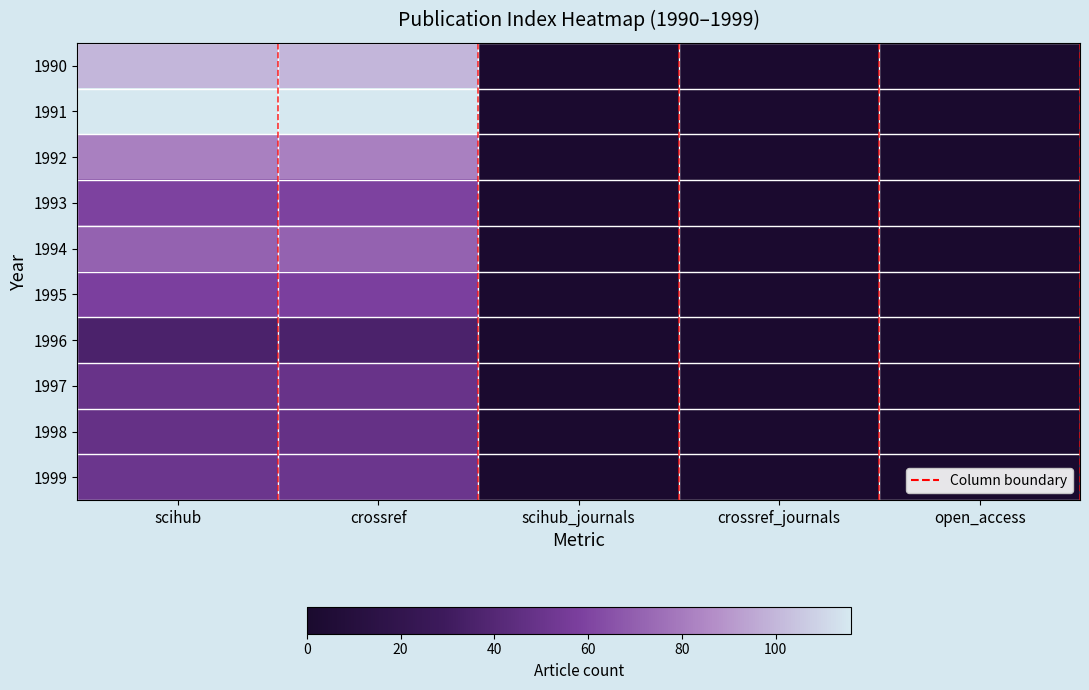

At crossref, list the series in order from smallest to largest.

1996, 1998, 1997, 1999, 1995, 1993, 1994, 1992, 1990, 1991